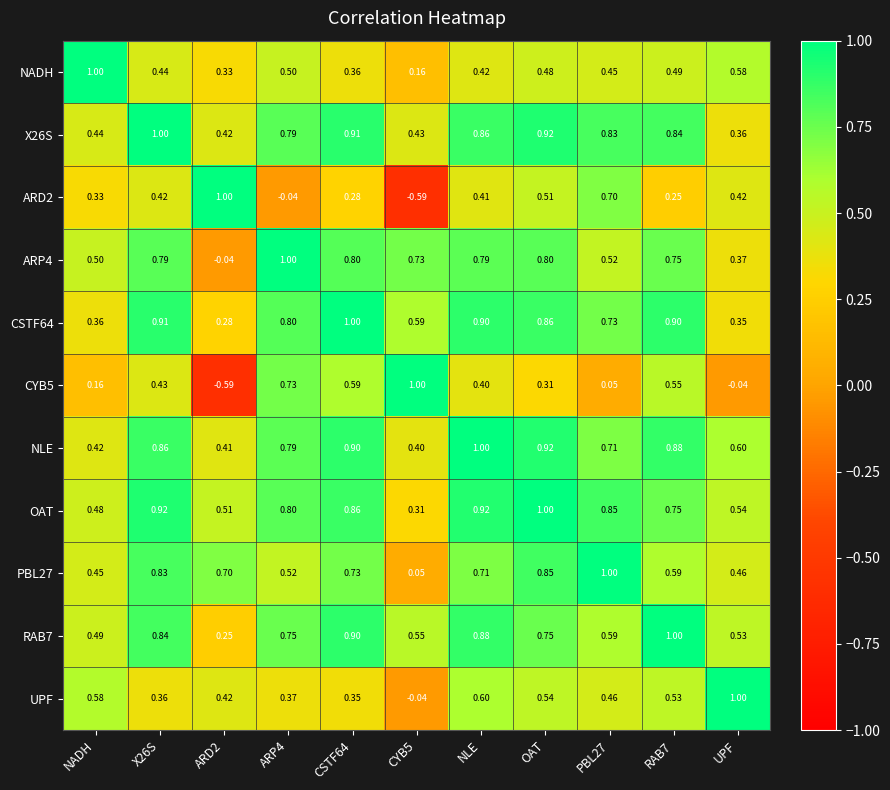

Is the value of X26S at CYB5 greater than the value of ARP4 at NLE?

No